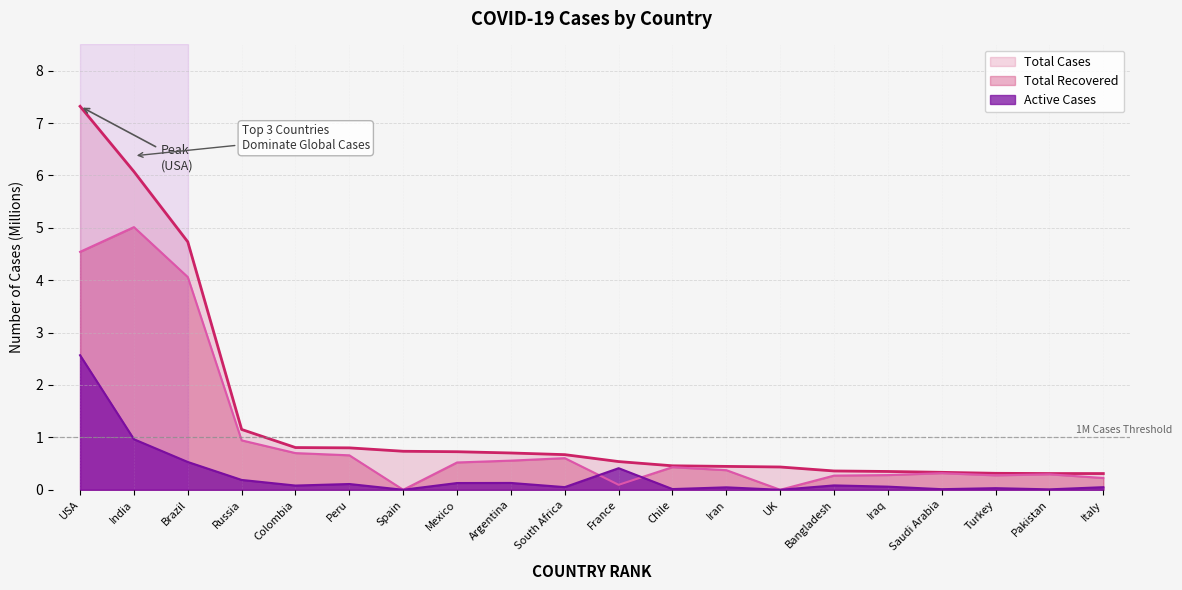

Rank the series by their maximum value, from lowest to highest.

Active Cases, Total Recovered, Total Cases